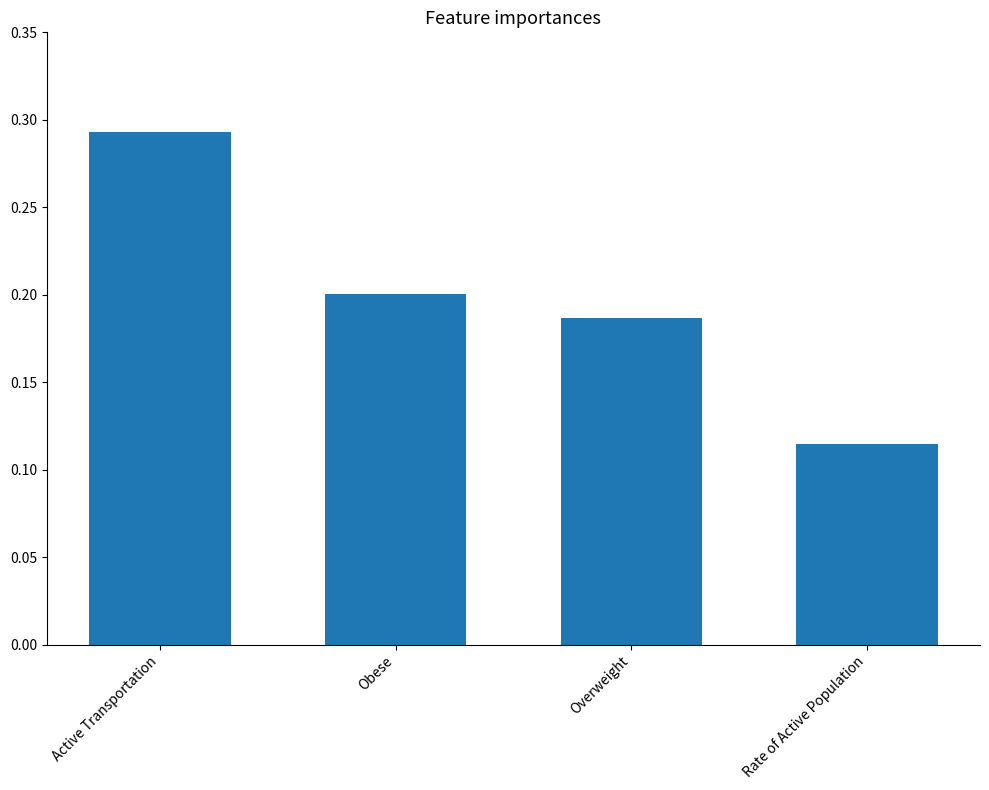

At which category does the chart reach its peak across all series?

Active Transportation